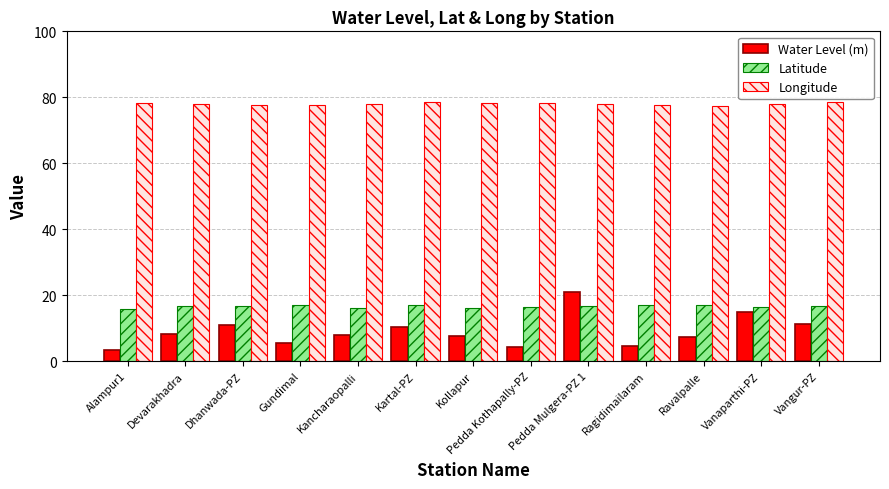

The Water Level (m) series shows 8.0 at Kancharaopalli. True or false?

True